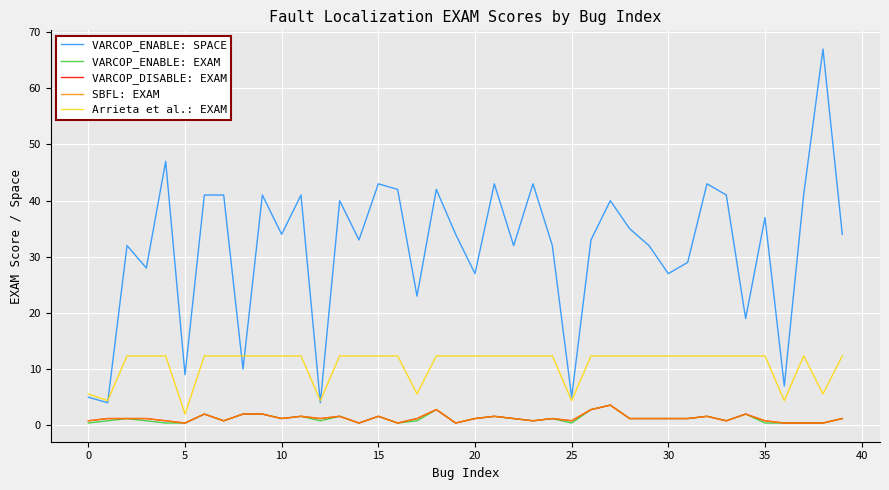

True or false: VARCOP_ENABLE: SPACE and VARCOP_ENABLE: EXAM cross at least once.

False